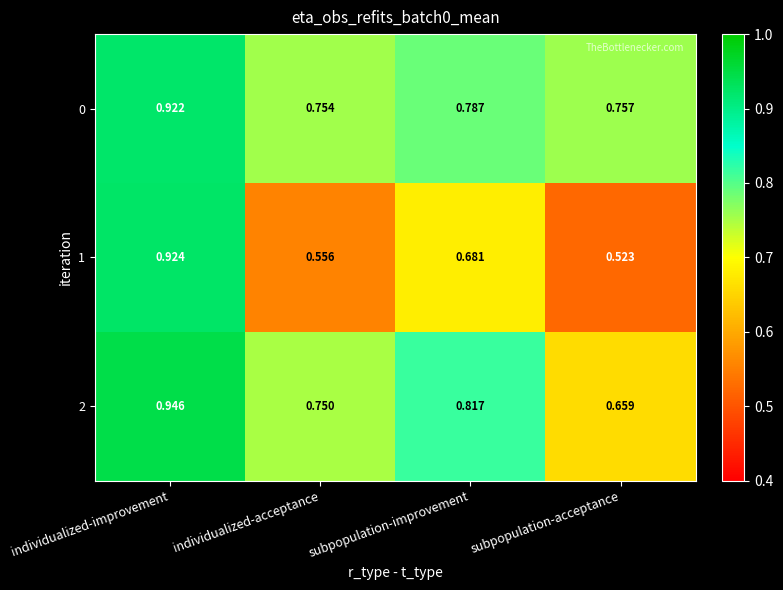

At which category is the sum across all series the highest?

individualized-improvement